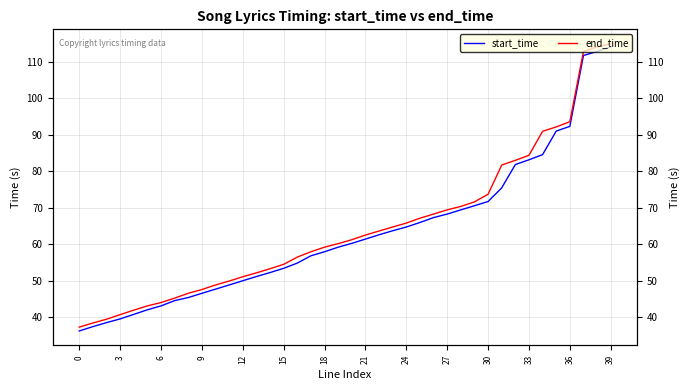

What is the value of the end_time point at the 5th from the left?

41.9